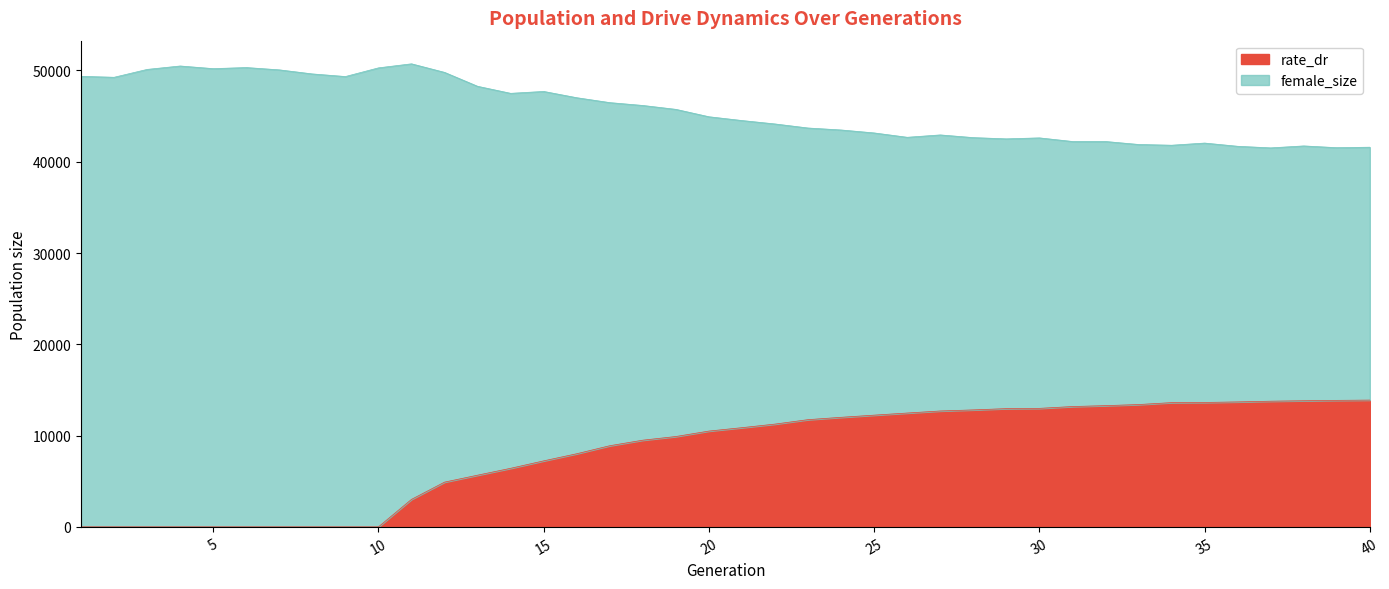

The value of female_size at 13 is 80175.3. True or false?

False